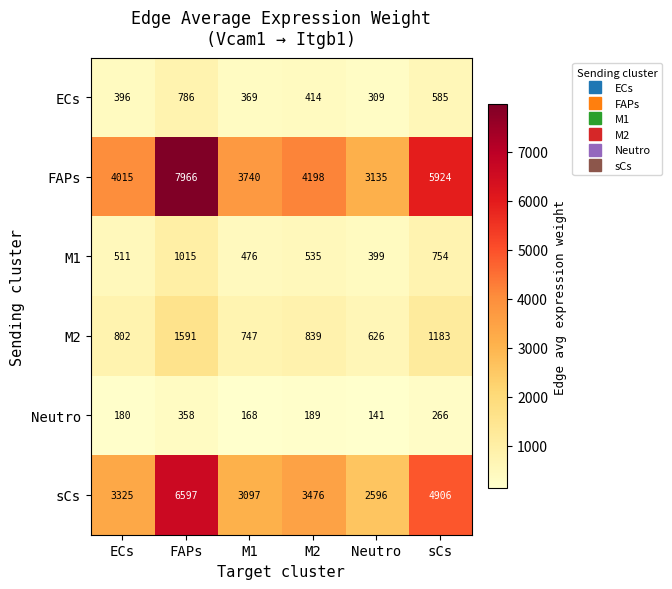

At sCs, list the series in order from smallest to largest.

Neutro, ECs, M1, M2, sCs, FAPs